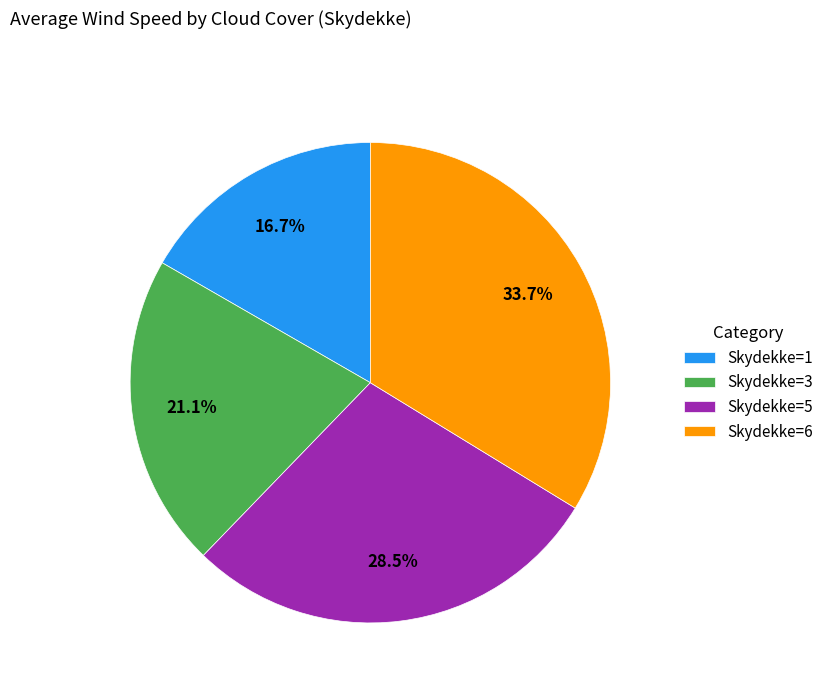

What is the ratio of the value at Skydekke=6 to the value at Skydekke=1?

2.0